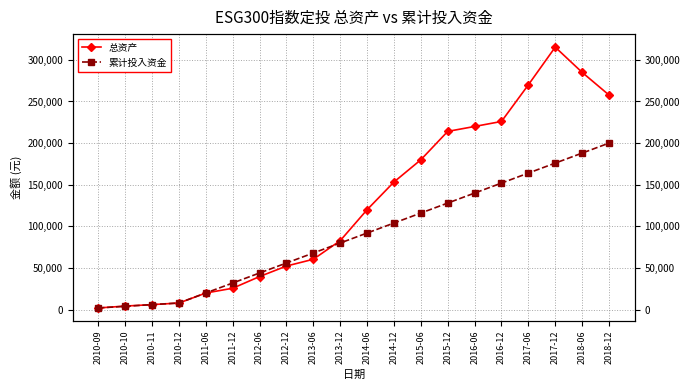

At how many categories does at least one series exceed 105344?

10